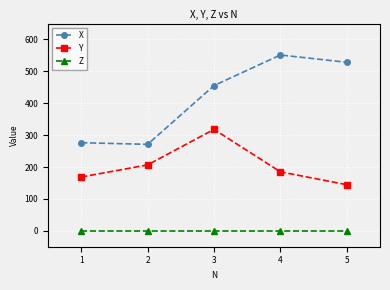

Rank the series by their maximum value, from lowest to highest.

Z, Y, X